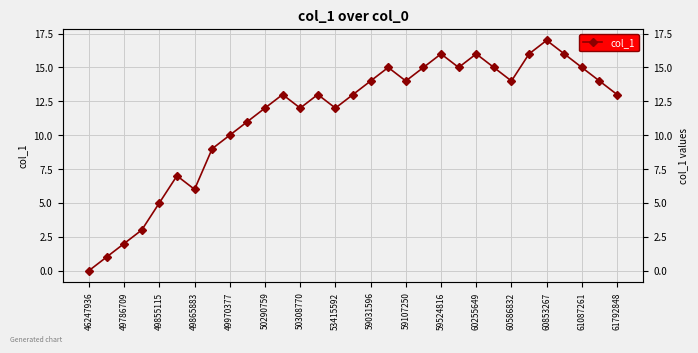

True or false: the data has more than 1 interior local peaks.

True